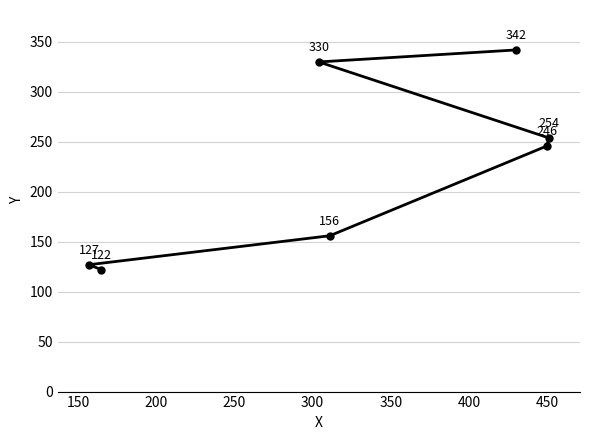

What is the maximum value shown in the chart?

342